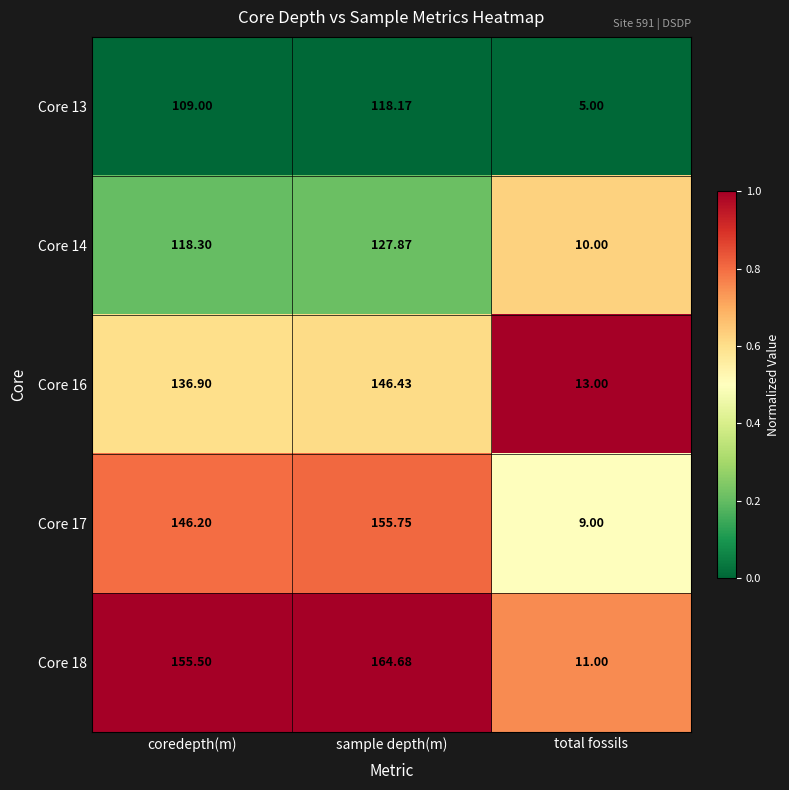

At which label is Core 17 closest to 82?

coredepth(m)